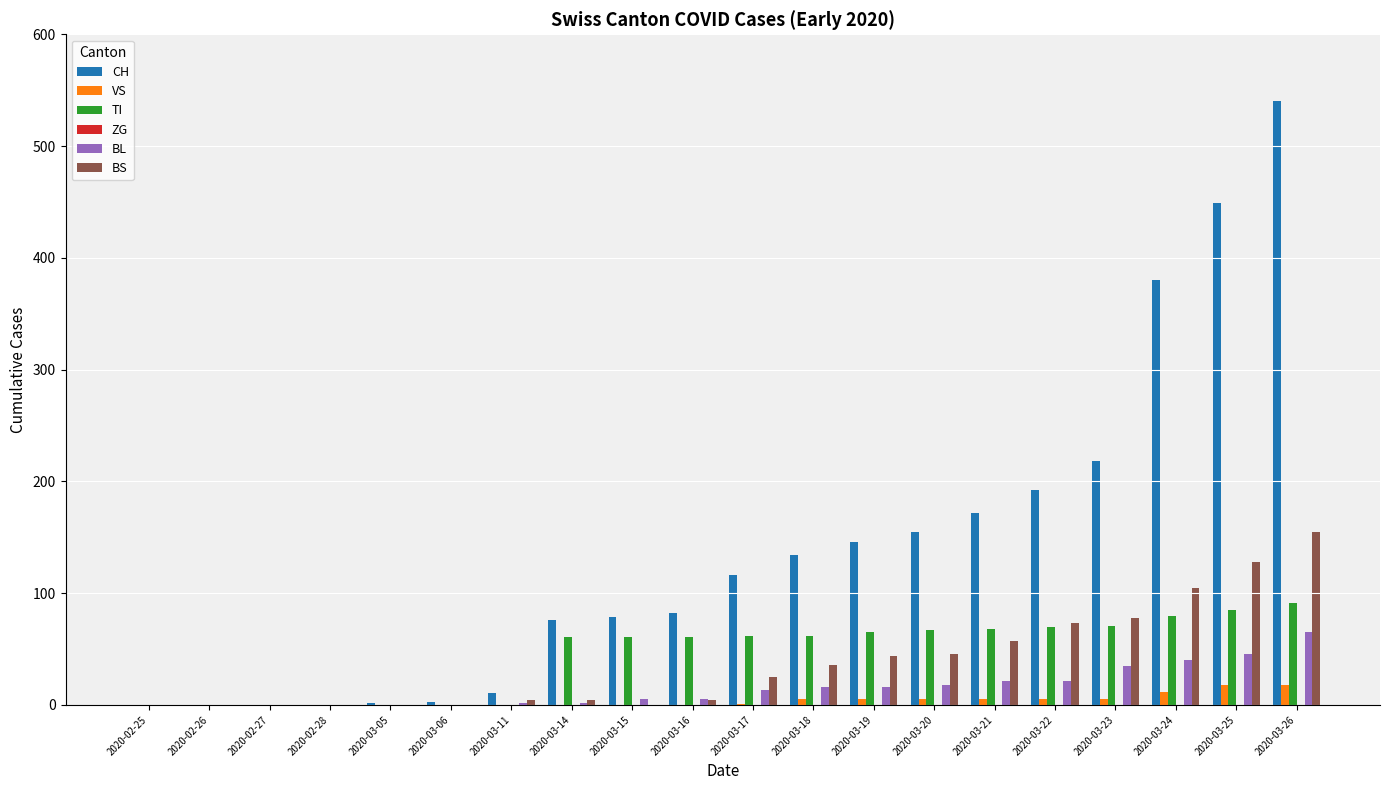

Which series has the largest total across all categories?

CH